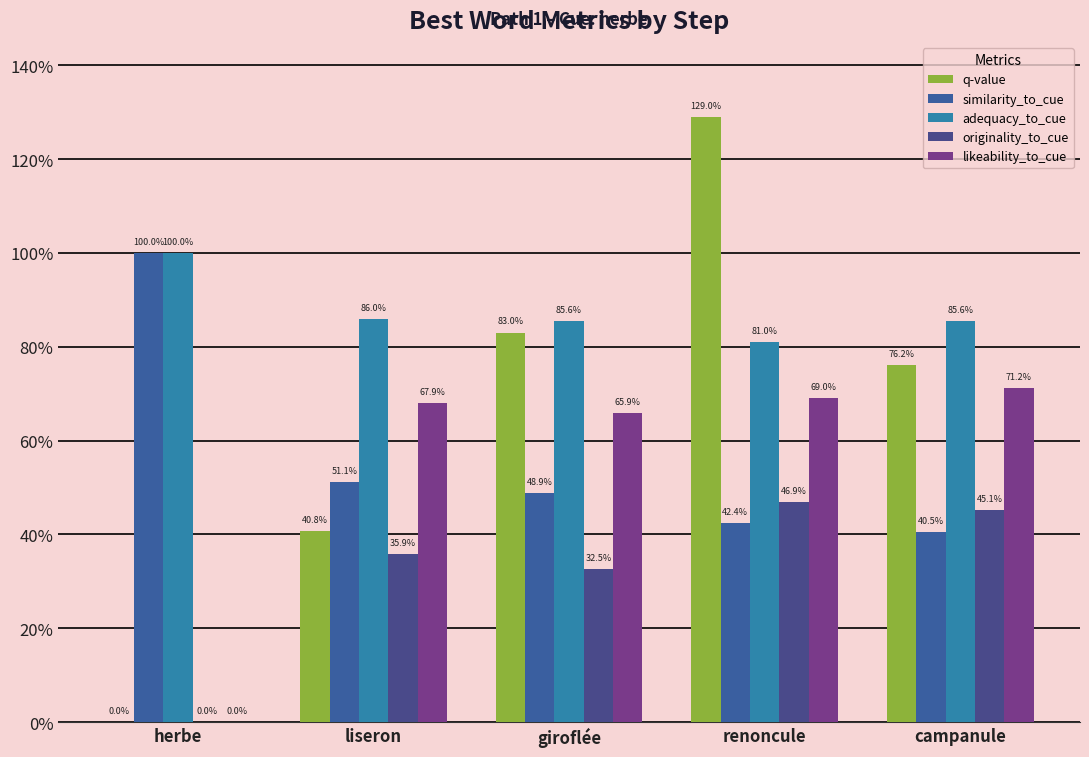

What is the label of the 4th bar from the left?

renoncule